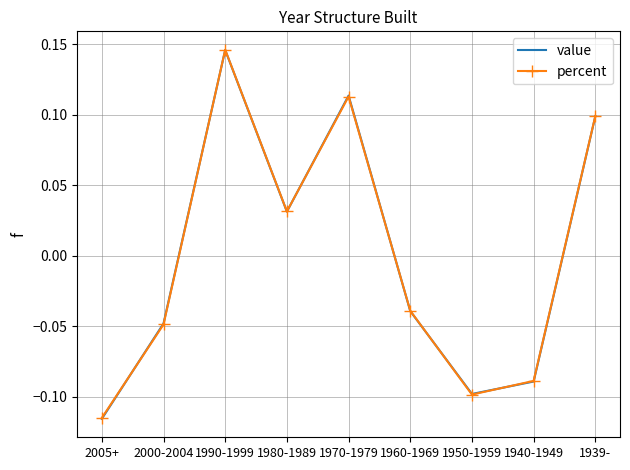

At which category does the chart reach its peak across all series?

1990-1999